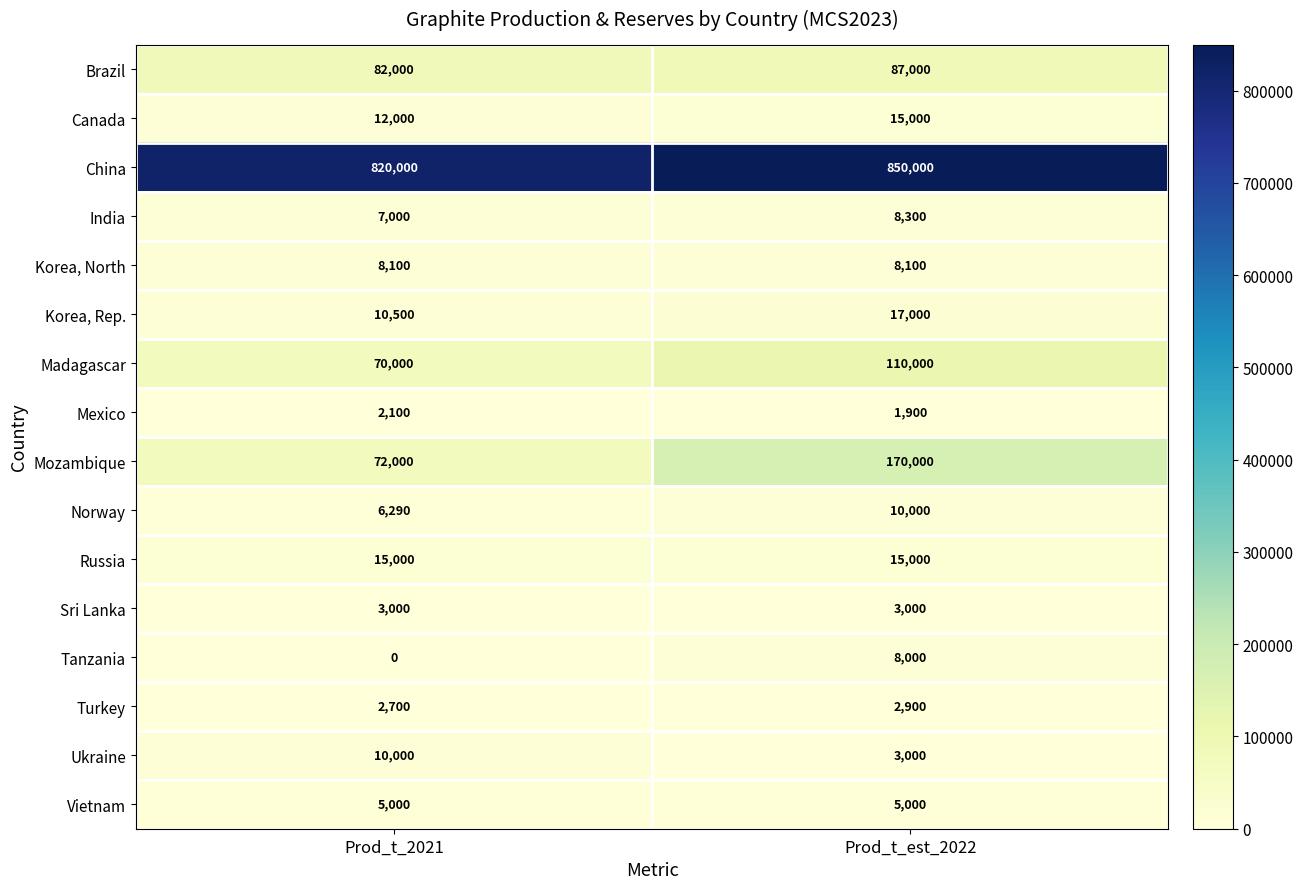

Which series has the largest total across all categories?

China